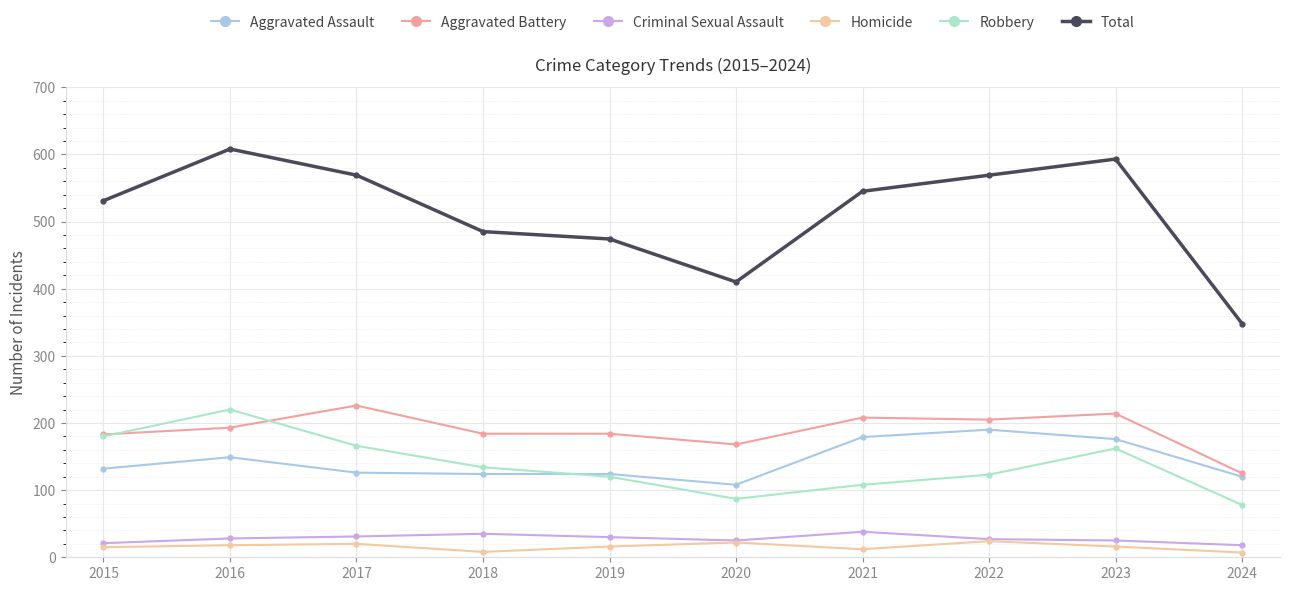

What is the lowest value of the Homicide series?

7